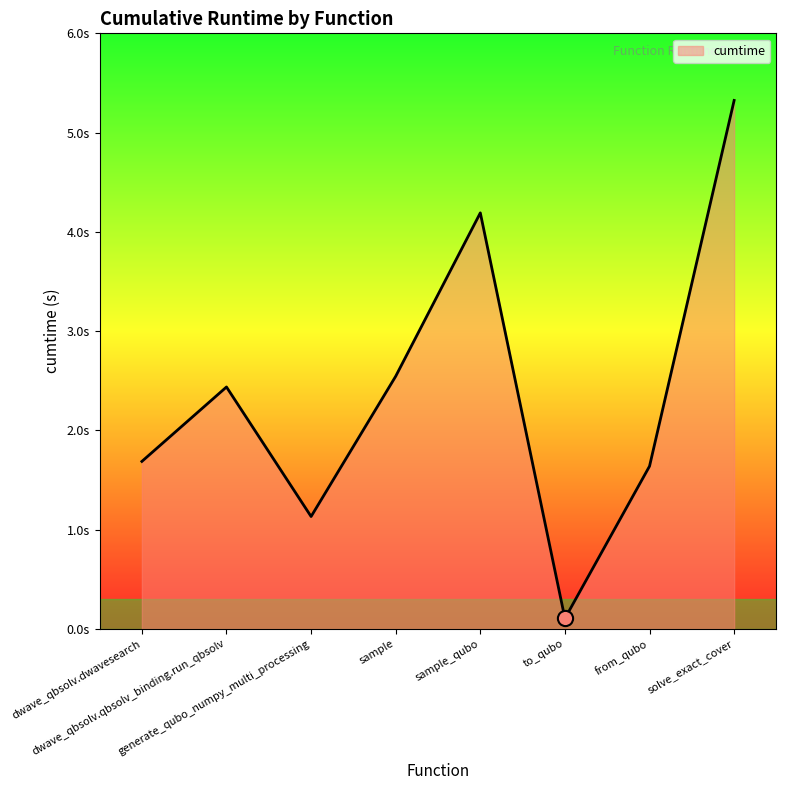

Approximately how many times larger is the value at solve_exact_cover compared to sample_qubo?

1.3